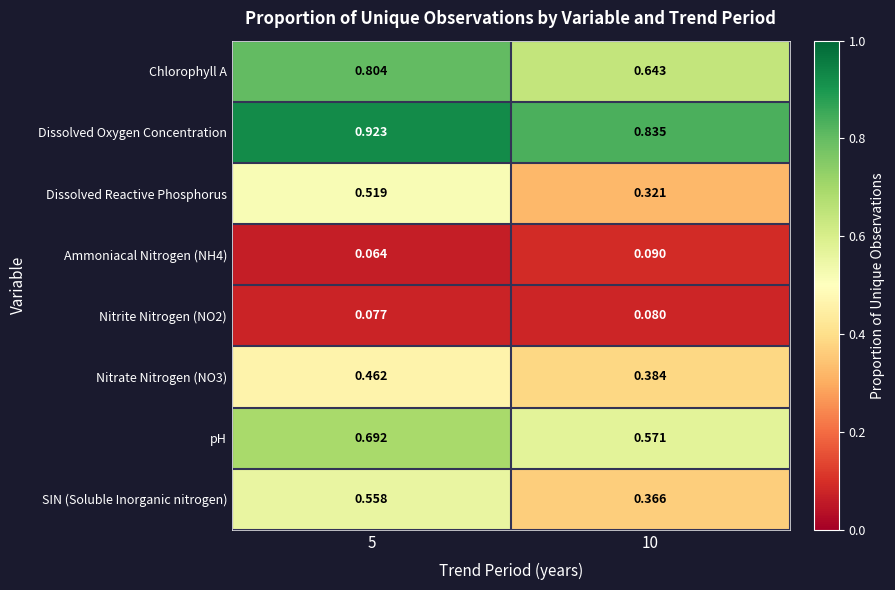

What is the total value across all series at 10?

3.3